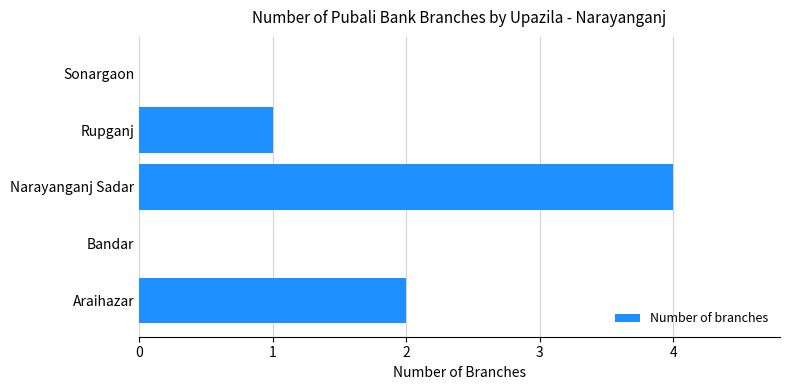

What is the greatest value displayed?

4